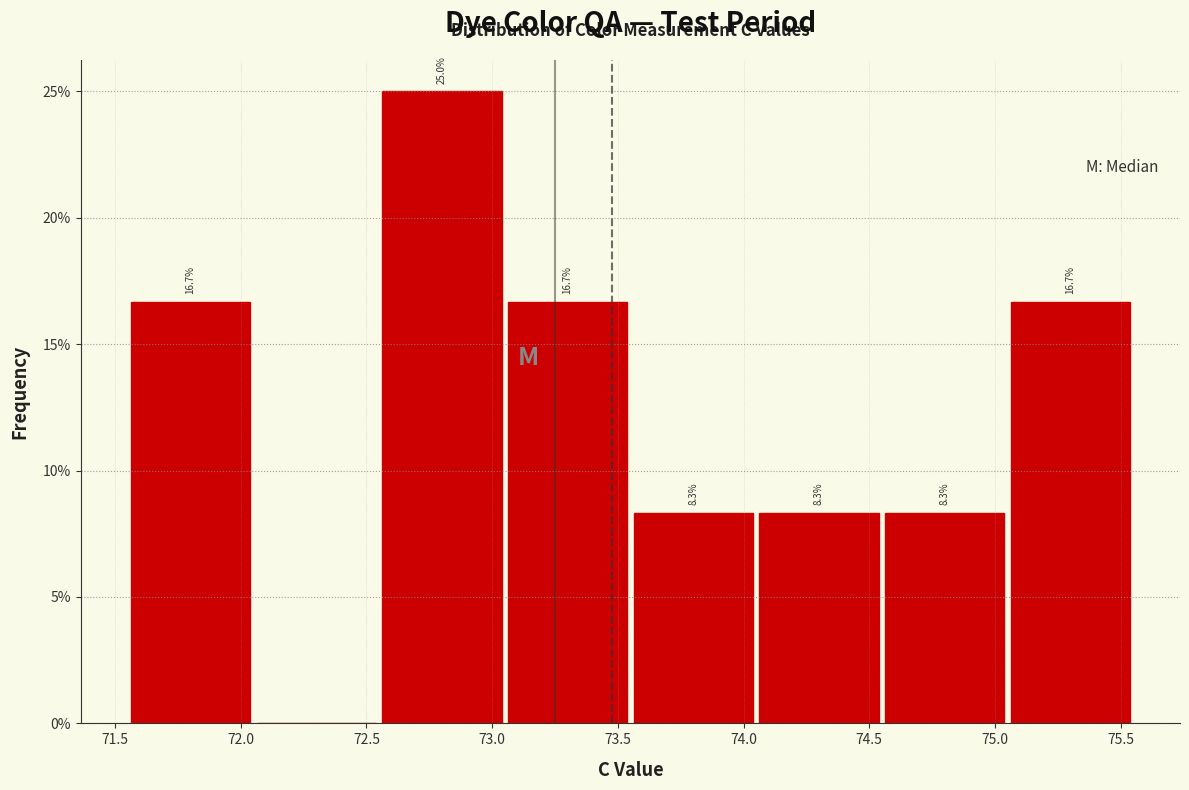

Over which range of the x-axis is the bar tallest?

72.55 to 73.05